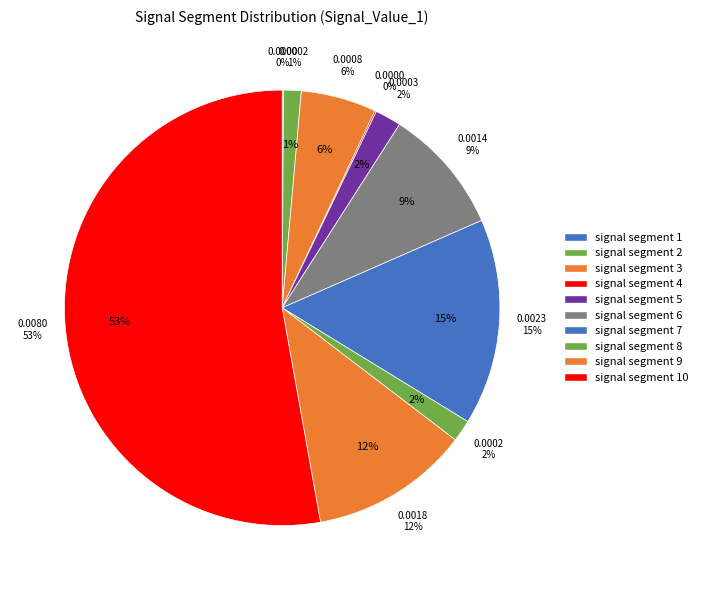

Is there any slice that represents more than half of the pie?

Yes